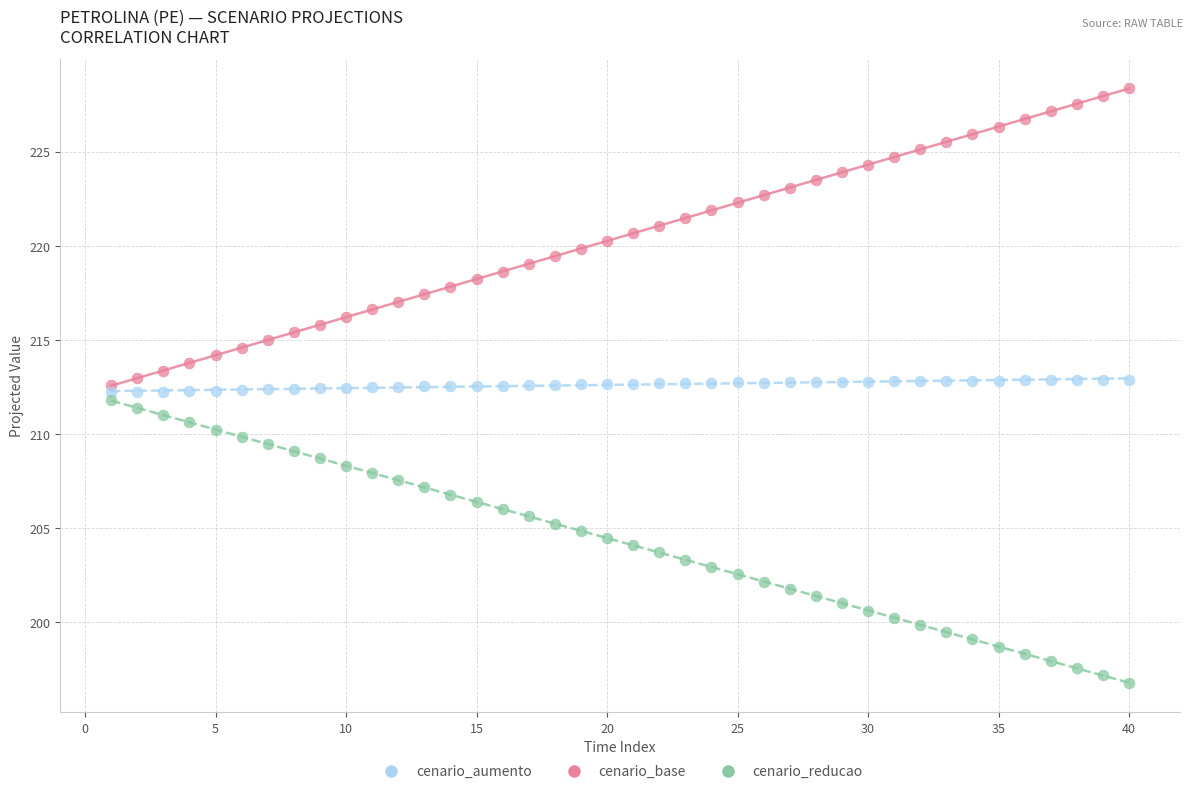

Across all data points, what is the range of X values (max minus min)?

39.0